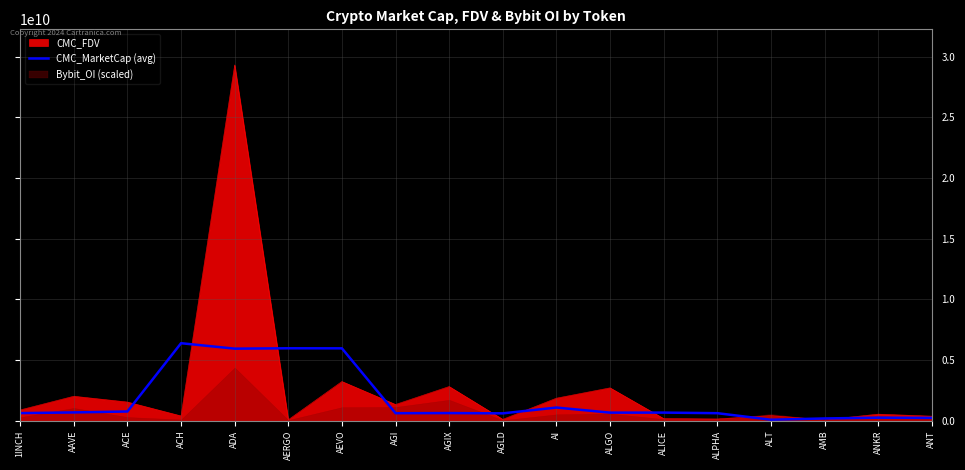

True or false: CMC_MarketCap (avg) has a value of 698744105.1 at AAVE.

True